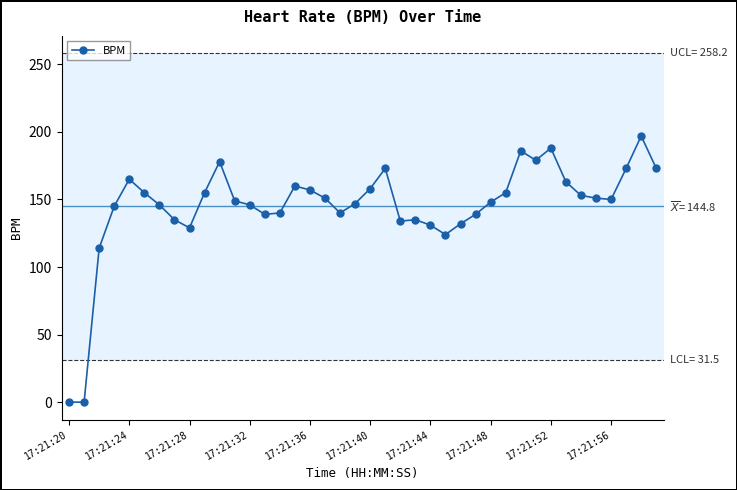

True or false: the data has more than 1 interior local peaks.

True